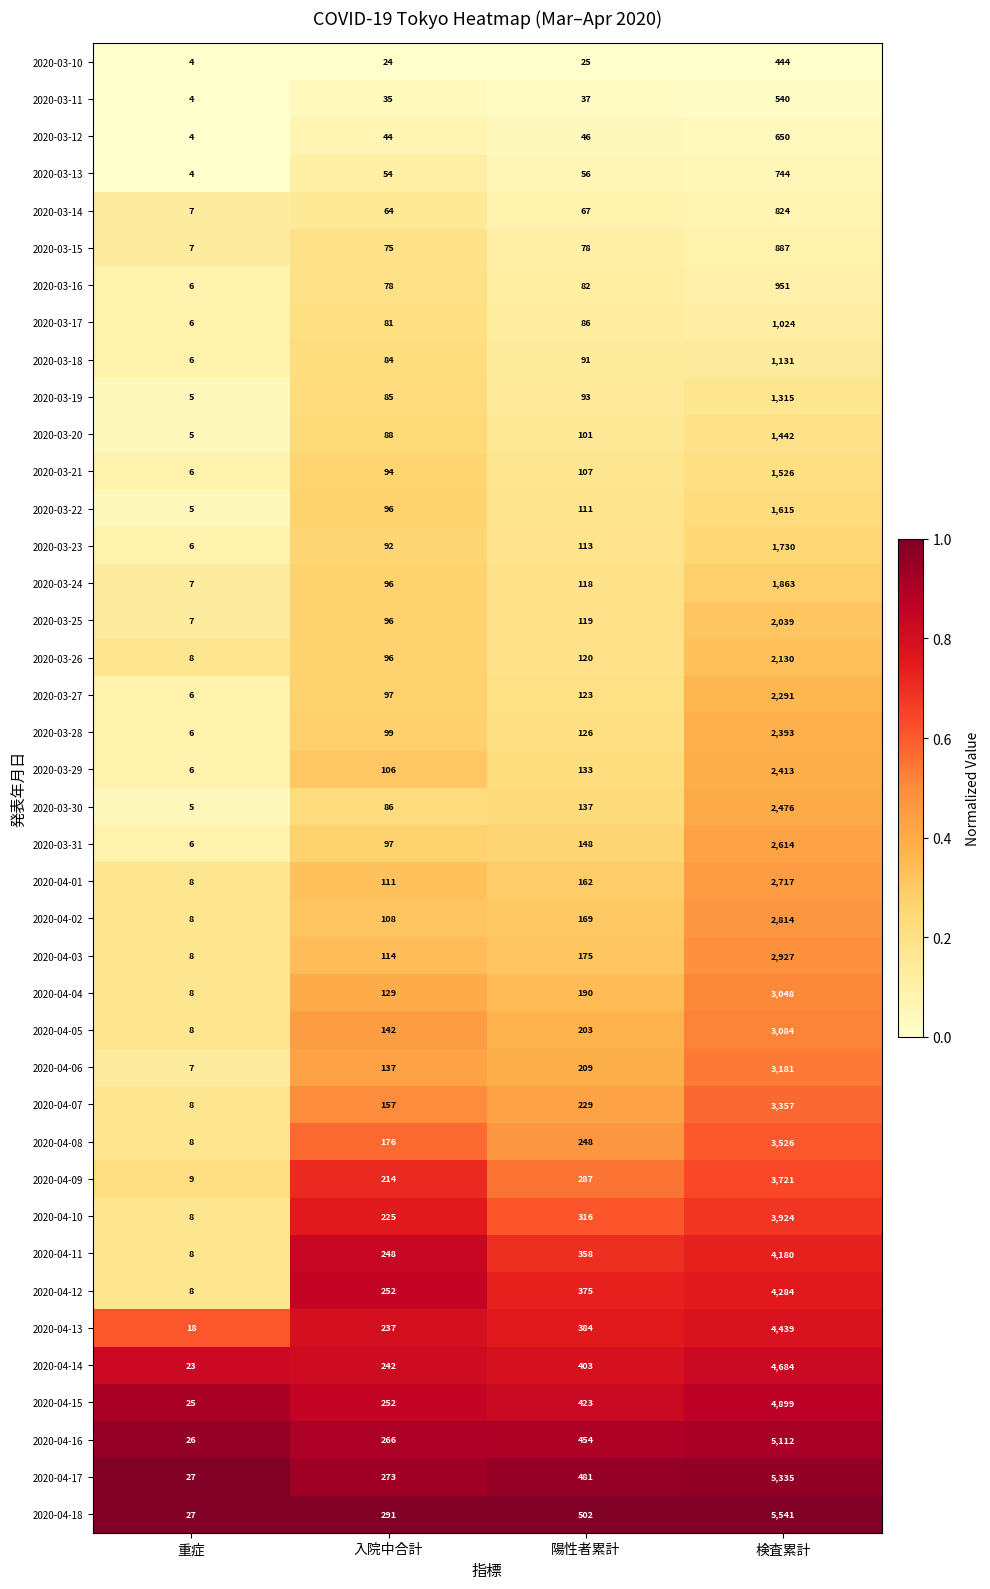

How many categories are shown in the chart?

4